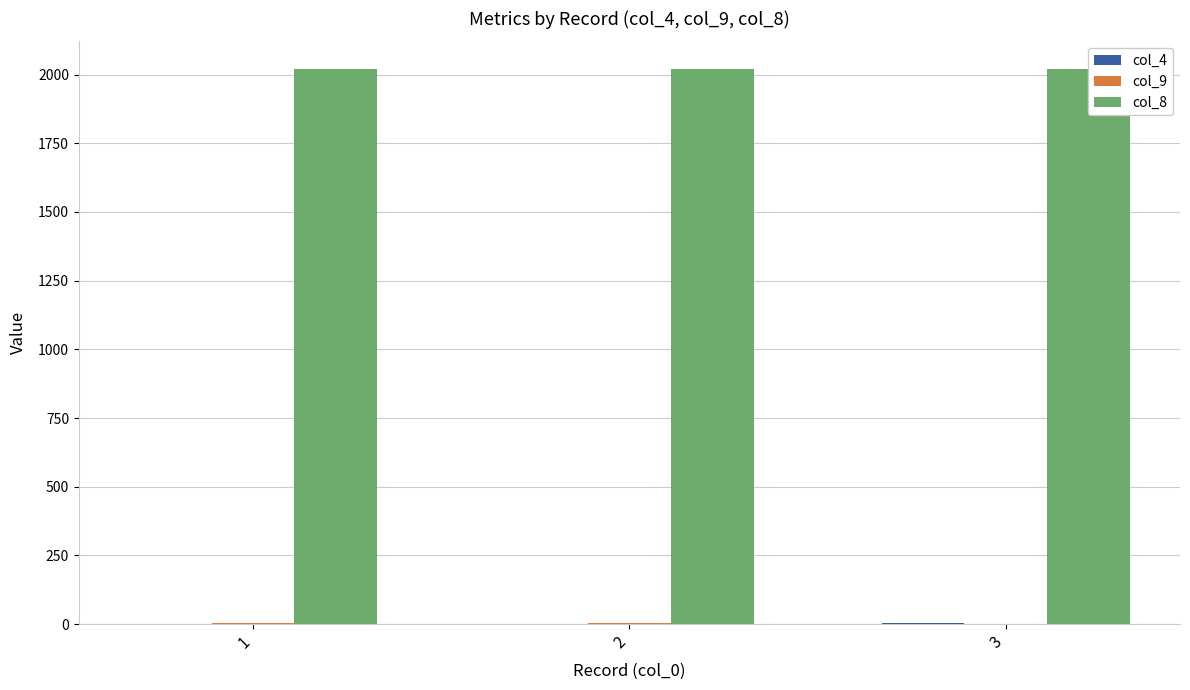

What is the sum of all col_4 values?

6